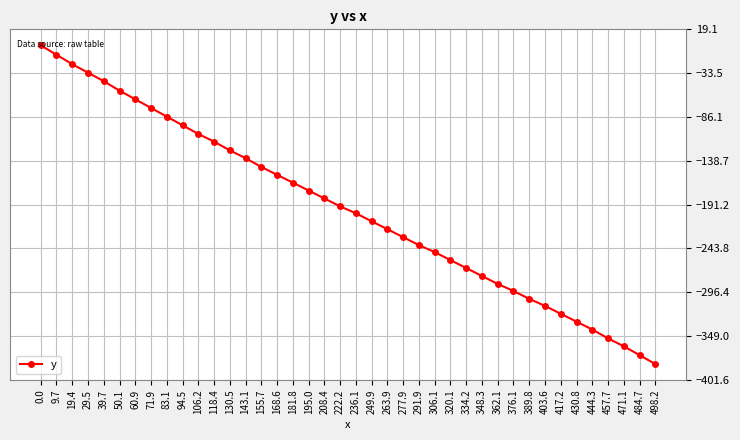

What is the difference between the second highest and second lowest values?

360.4